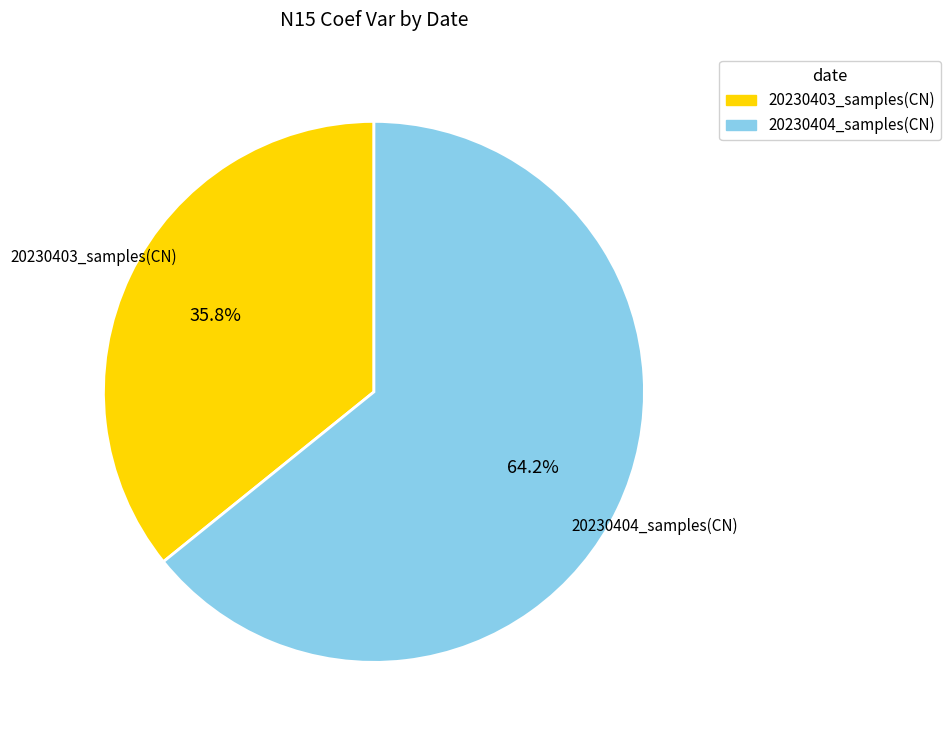

How many slices are in this pie chart?

2